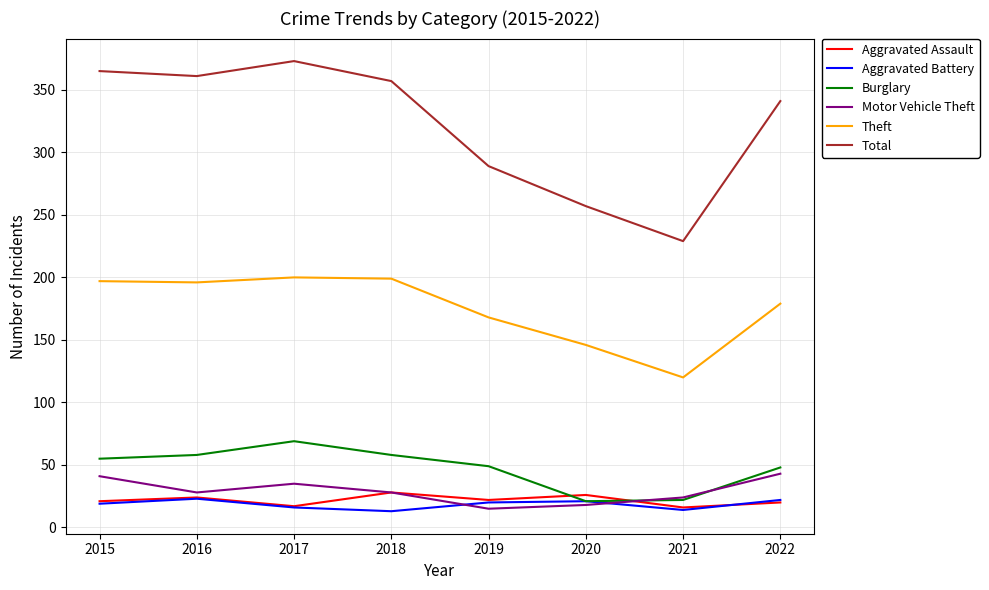

In Aggravated Assault, how many points are lower than both neighbors (excluding endpoints)?

3